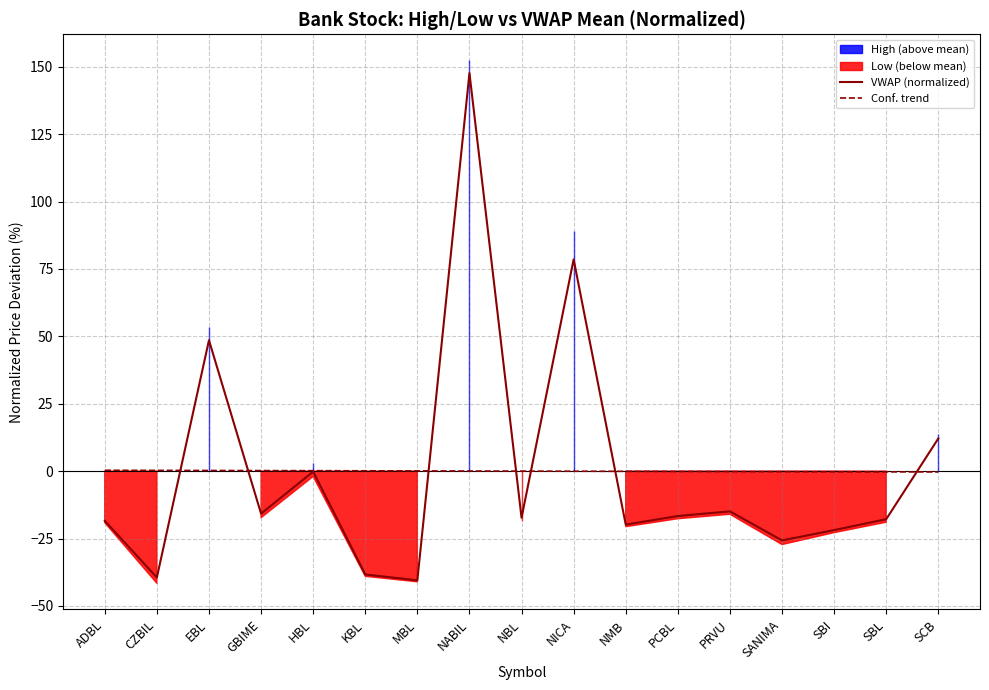

True or false: Conf. trend has a value of 0.3 at CZBIL.

True